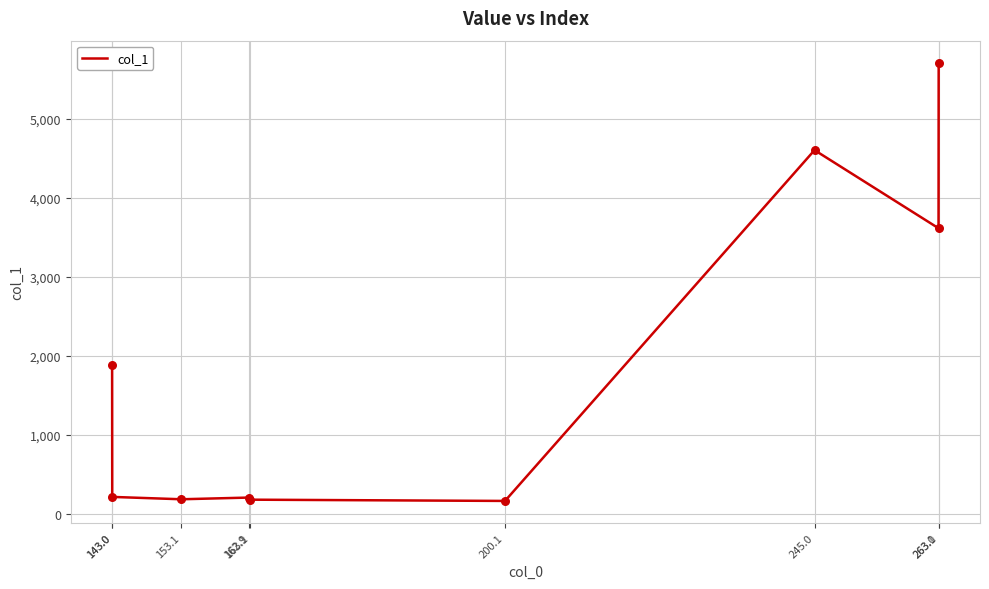

What is the change in value from 143.0 to 263.0?

+1735.4